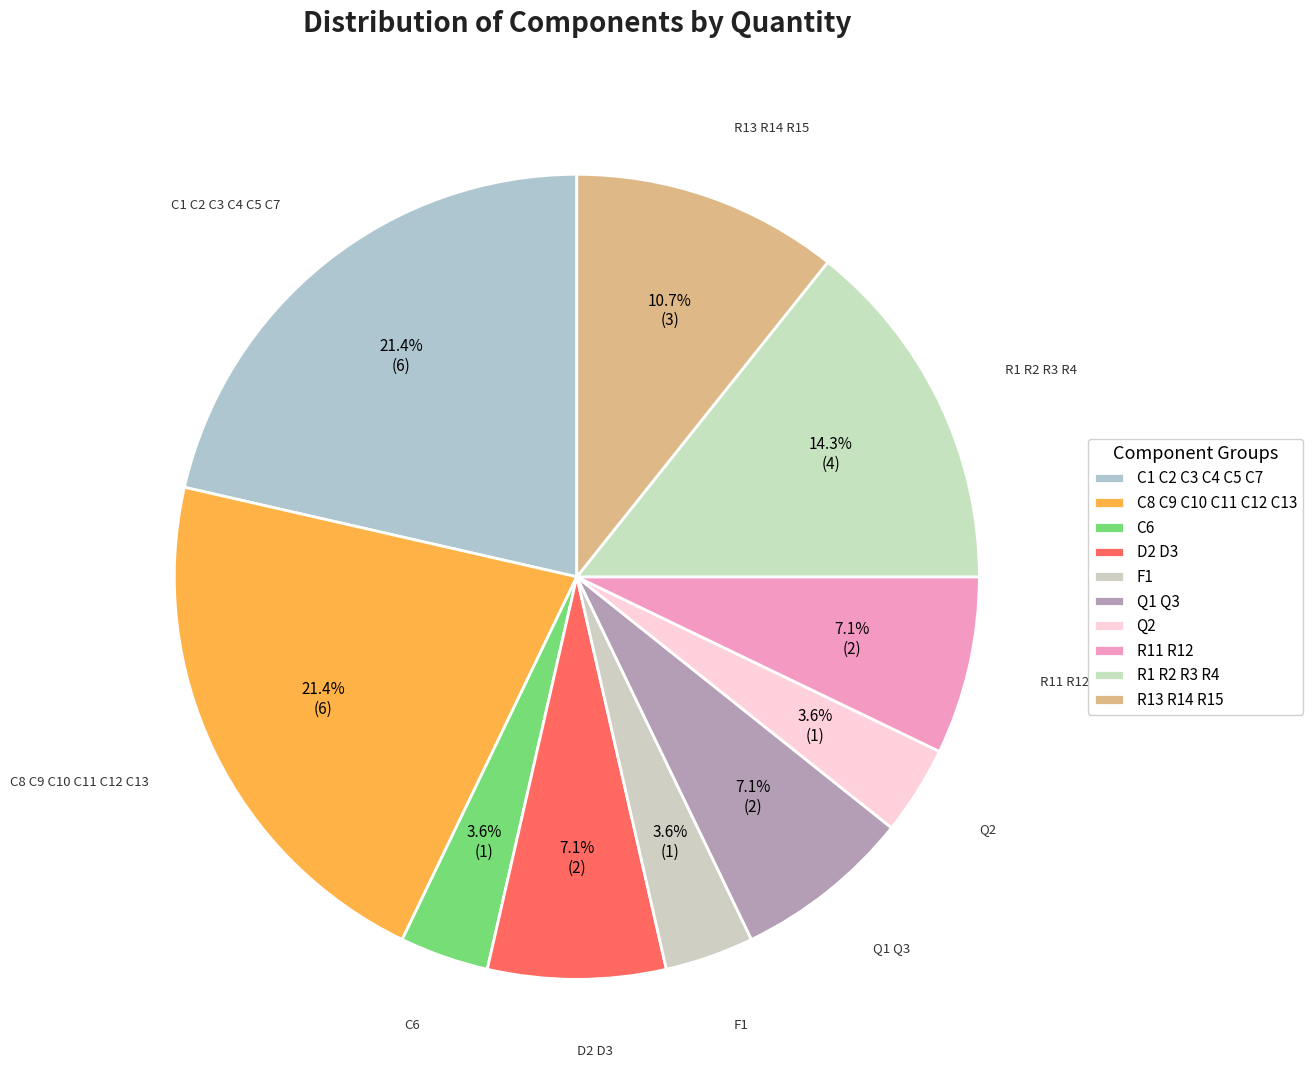

Is there a majority slice in this chart?

No